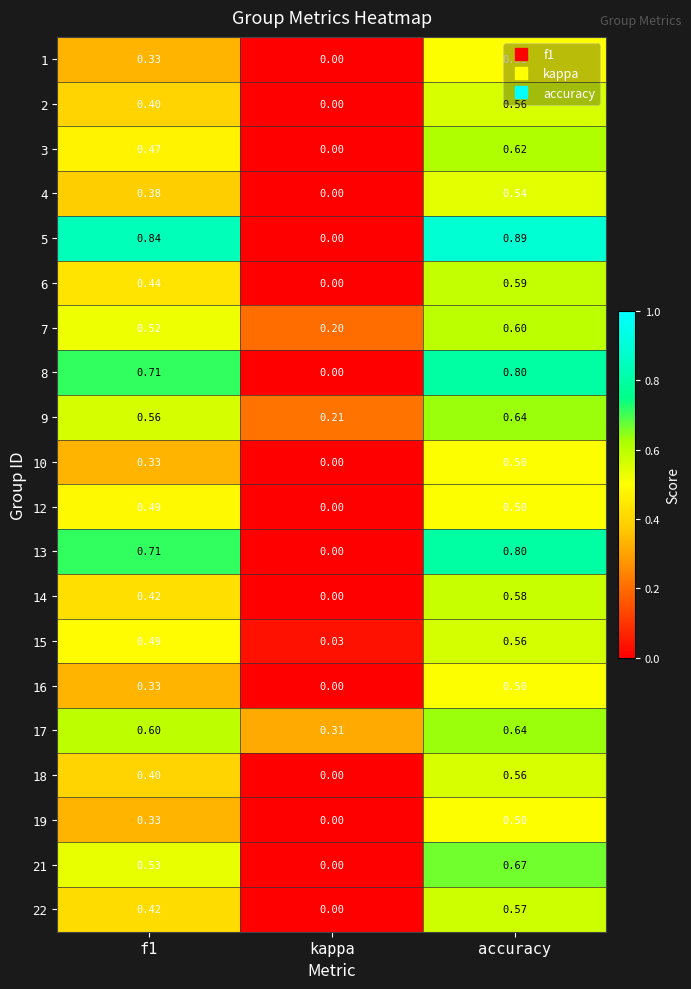

At which category is the sum across all series the highest?

accuracy